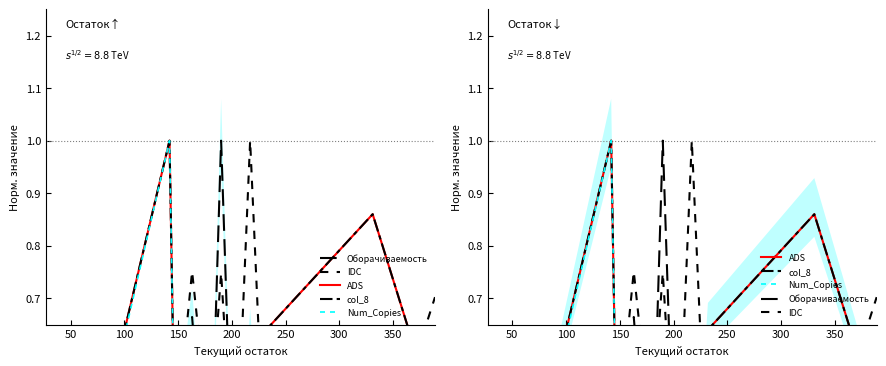

After their last crossing, which series has the higher values: IDC or Num_Copies?

IDC